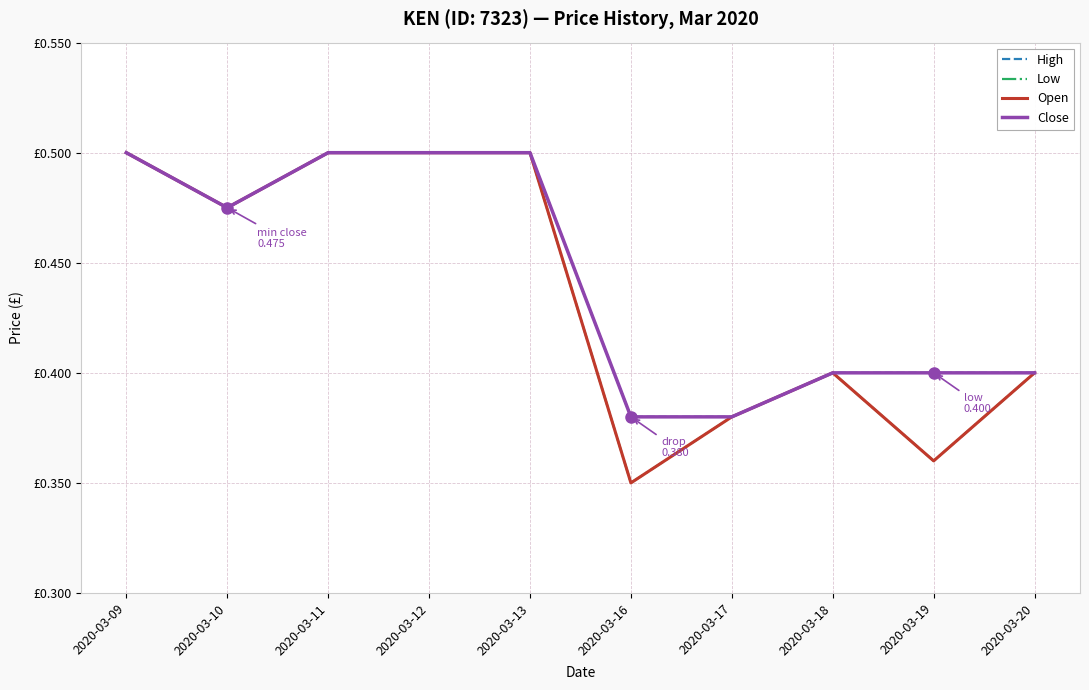

What is the value of the Close point at the 1st from the left?

0.5